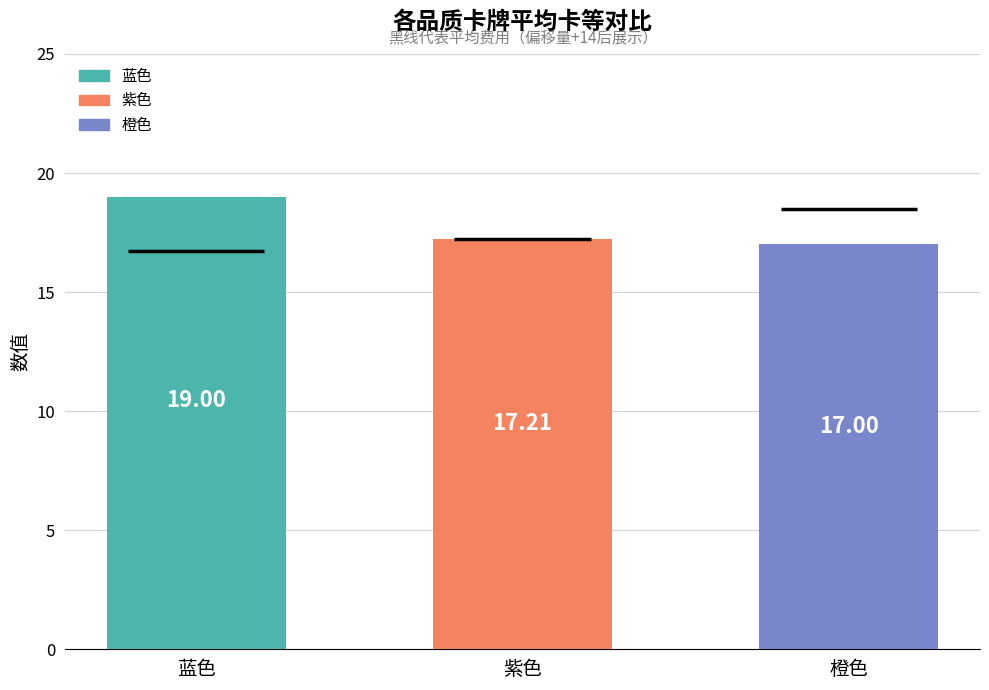

What is the sum of all values?

53.2